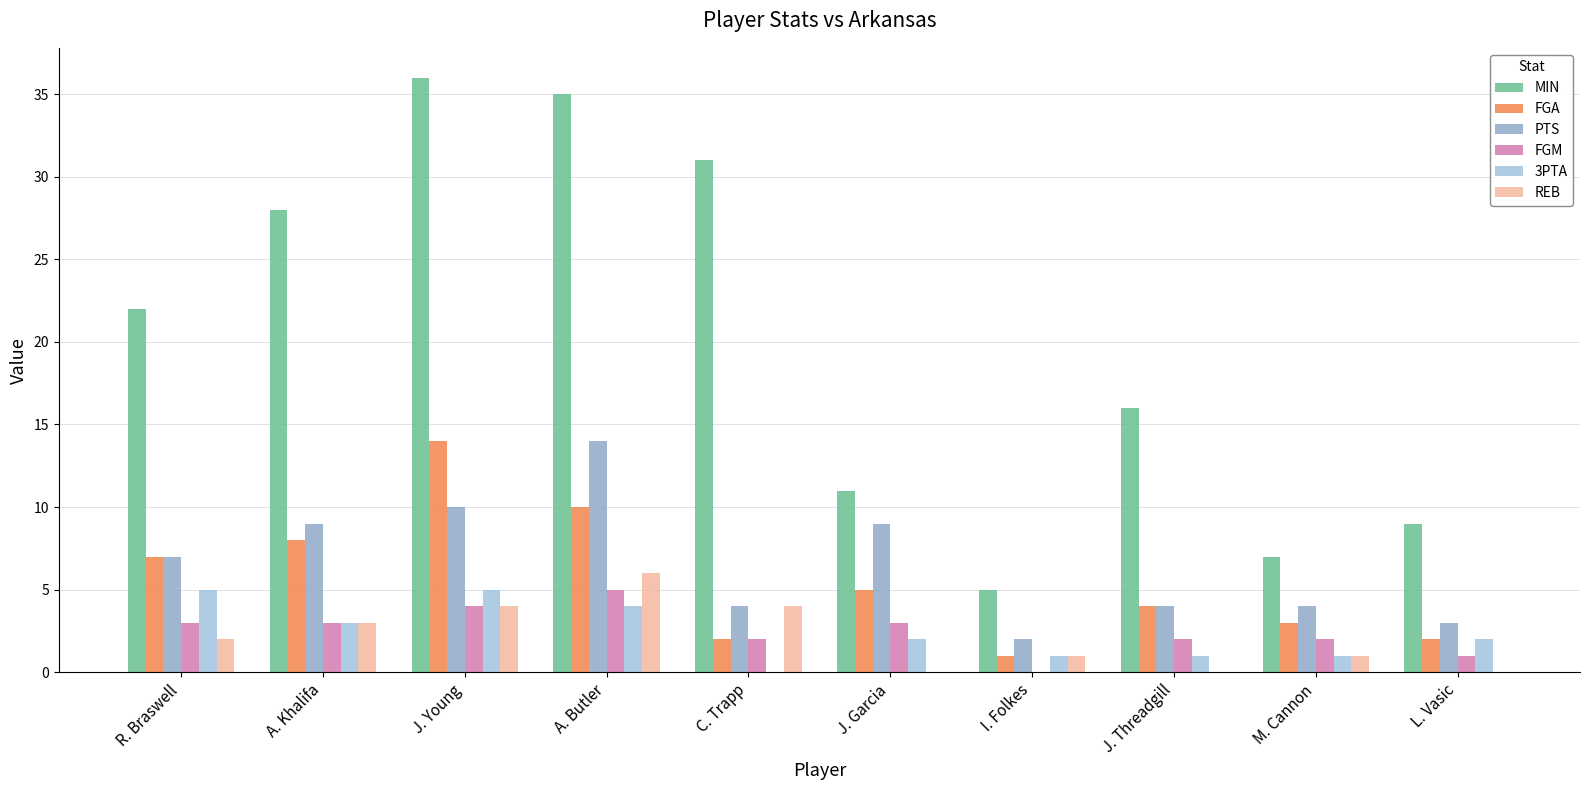

Reading left to right, what are all the values shown in this chart?

MIN: 22	28	36	35	31	11	5	16	7	9
FGA: 7	8	14	10	2	5	1	4	3	2
PTS: 7	9	10	14	4	9	2	4	4	3
FGM: 3	3	4	5	2	3	0	2	2	1
3PTA: 5	3	5	4	0	2	1	1	1	2
REB: 2	3	4	6	4	0	1	0	1	0